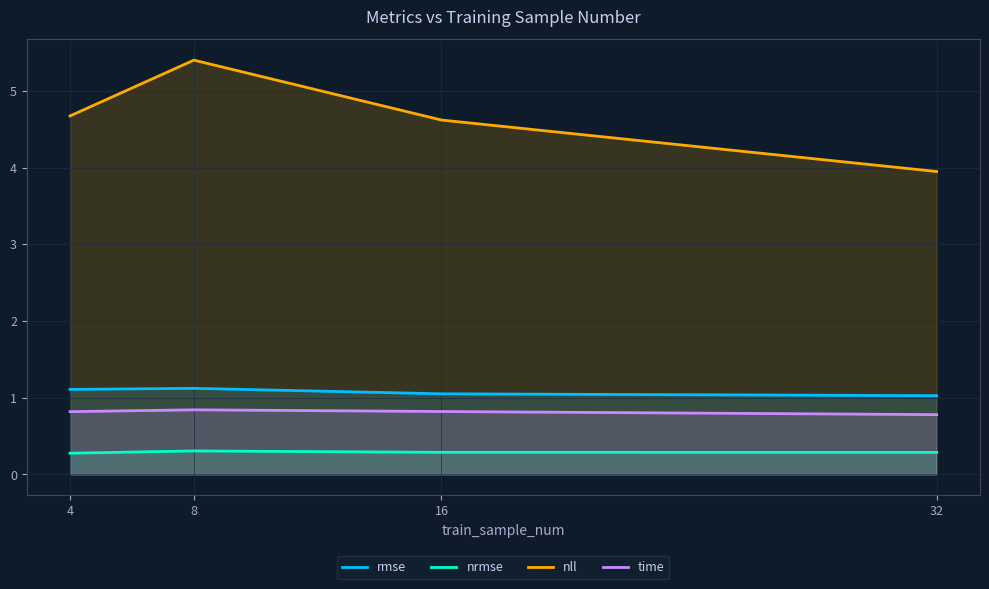

How many values in the nll series exceed 4?

3